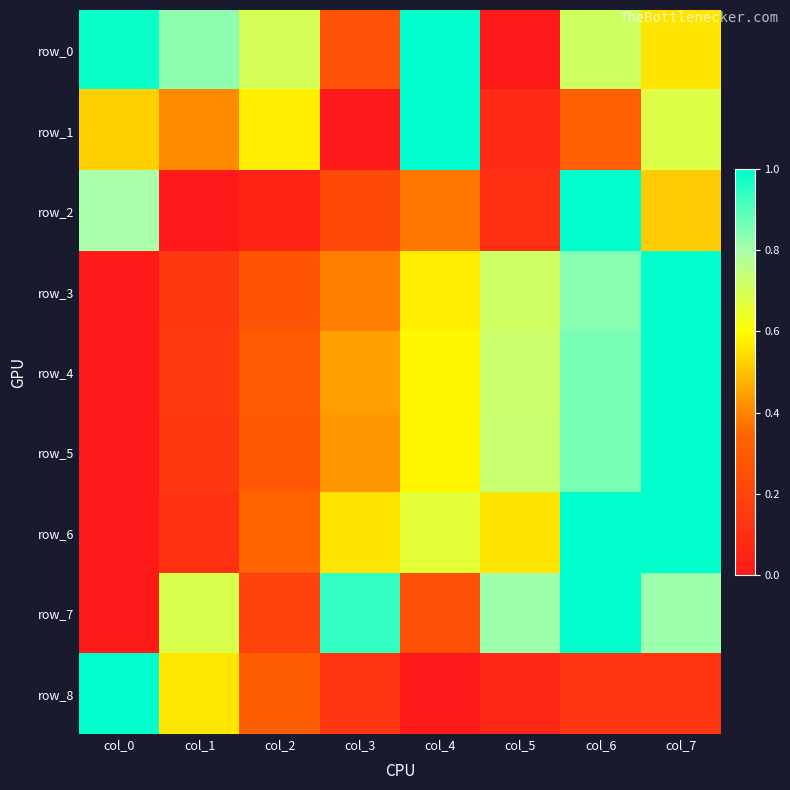

Reading left to right, transcribe all the data shown in this chart.

row_0: col_0=1.0	col_1=0.8	col_2=0.7	col_3=0.3	col_4=1.0	col_5=0.0	col_6=0.7	col_7=0.6
row_1: col_0=0.5	col_1=0.4	col_2=0.6	col_3=0.0	col_4=1.0	col_5=0.1	col_6=0.3	col_7=0.7
row_2: col_0=0.8	col_1=0.0	col_2=0.0	col_3=0.2	col_4=0.4	col_5=0.1	col_6=1.0	col_7=0.5
row_3: col_0=0.0	col_1=0.1	col_2=0.3	col_3=0.4	col_4=0.6	col_5=0.7	col_6=0.8	col_7=1.0
row_4: col_0=0.0	col_1=0.1	col_2=0.3	col_3=0.4	col_4=0.6	col_5=0.7	col_6=0.9	col_7=1.0
row_5: col_0=0.0	col_1=0.1	col_2=0.3	col_3=0.4	col_4=0.6	col_5=0.7	col_6=0.9	col_7=1.0
row_6: col_0=0.0	col_1=0.1	col_2=0.3	col_3=0.6	col_4=0.7	col_5=0.6	col_6=1.0	col_7=1.0
row_7: col_0=0.0	col_1=0.7	col_2=0.2	col_3=0.9	col_4=0.3	col_5=0.8	col_6=1.0	col_7=0.8
row_8: col_0=1.0	col_1=0.6	col_2=0.3	col_3=0.1	col_4=0.0	col_5=0.1	col_6=0.1	col_7=0.1